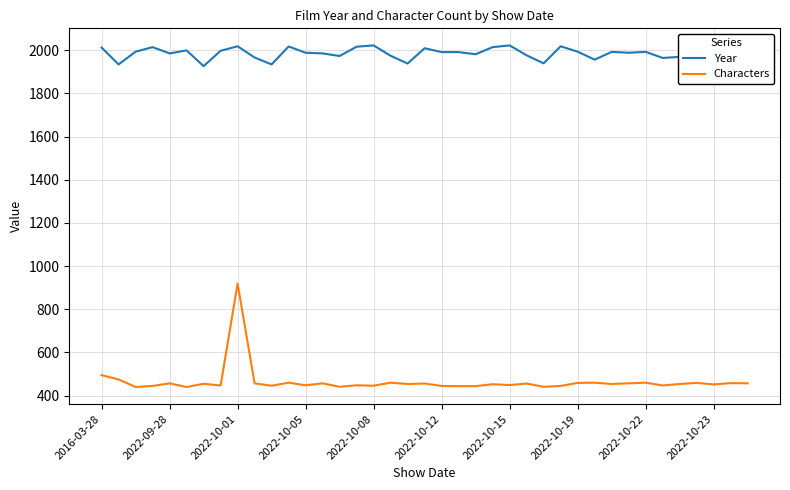

True or false: Characters and Year intersect in this chart.

False